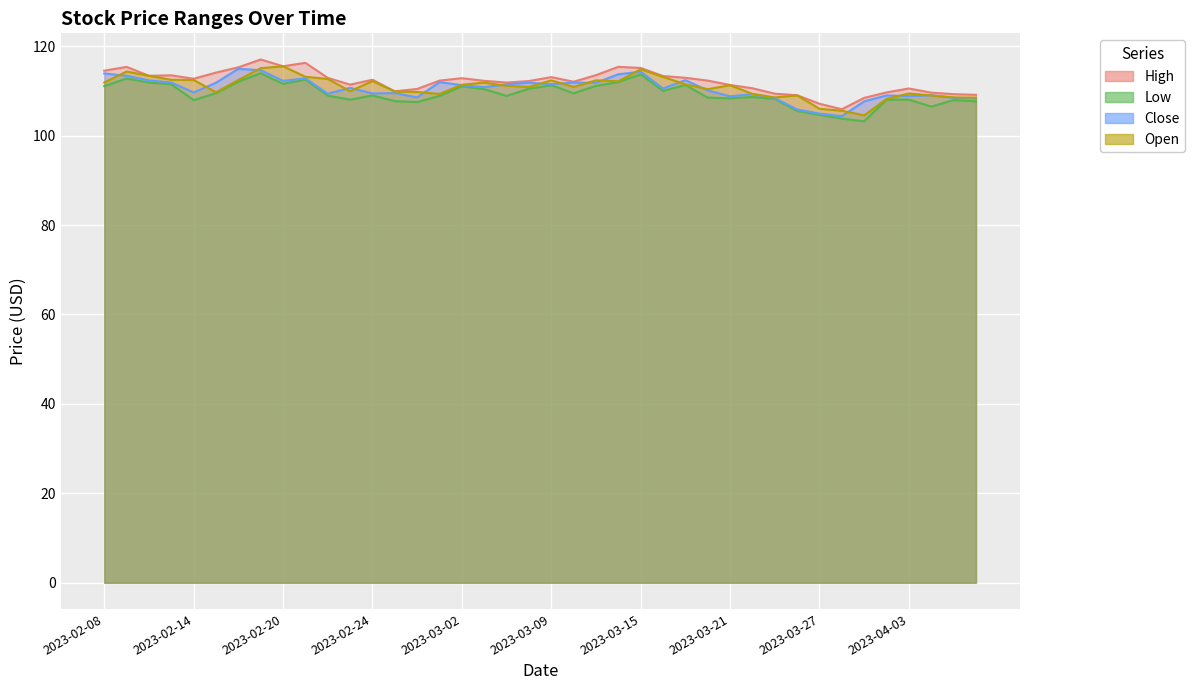

What is the difference between the maximum and minimum values in the Open series?

11.0